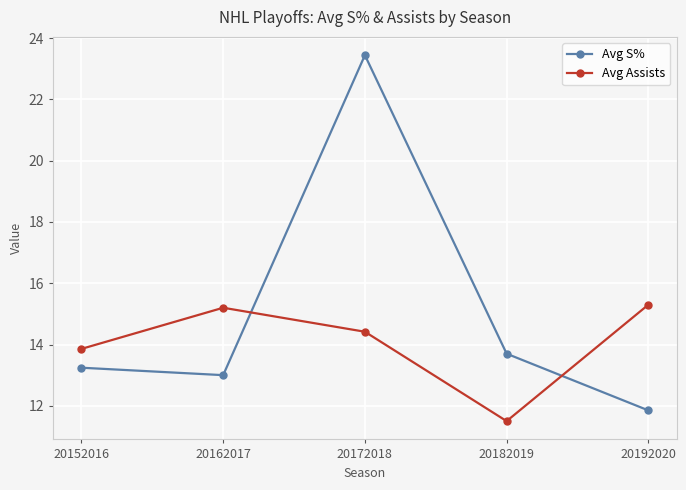

What is the average value of the Avg S% series?

15.0